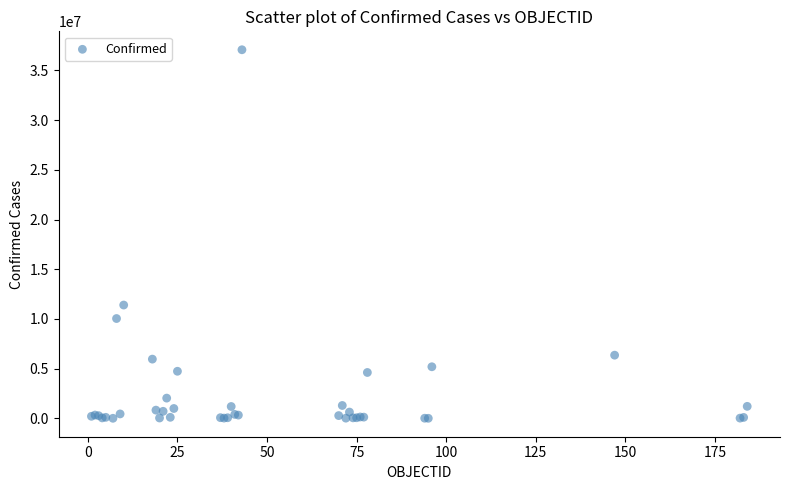

What Y value in the scatter plot is closest to 18546677?

11401996